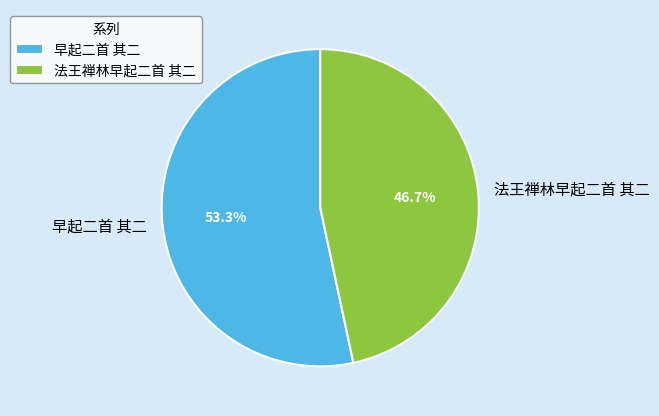

Is it true that 法王禅林早起二首 其二 is 36% of the pie?

False